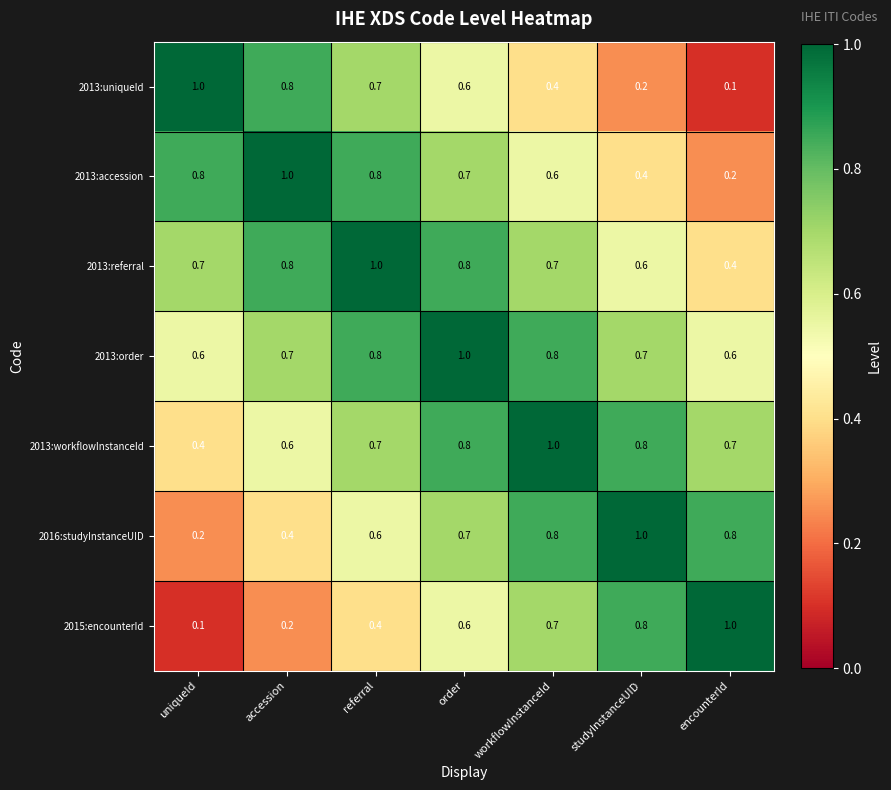

The 2013:referral series shows 1.0 at referral. True or false?

True